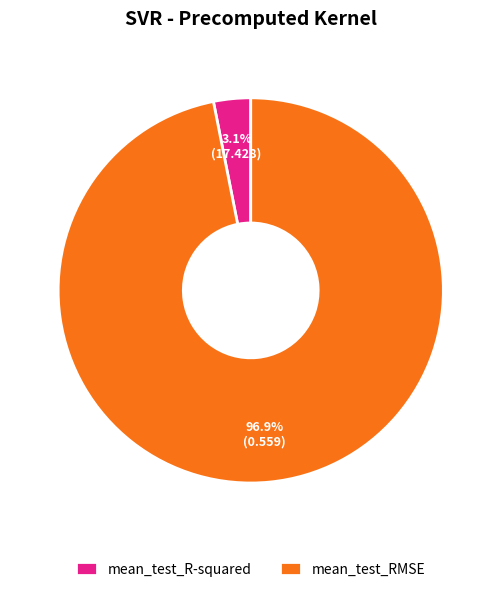

Do mean_test_R-squared and mean_test_RMSE together represent more than half of the pie?

Yes